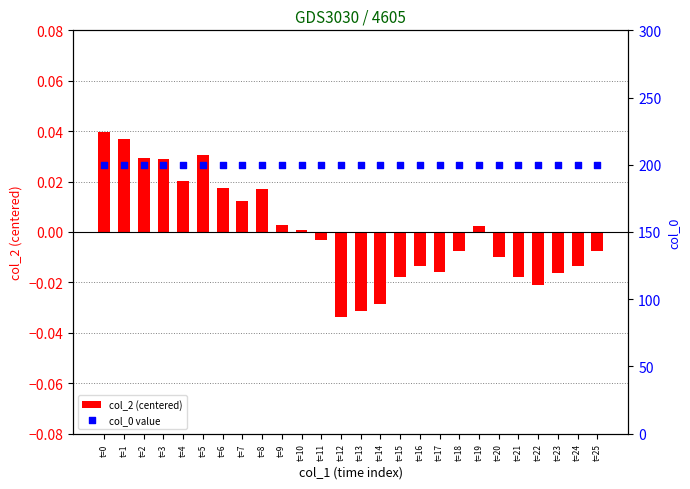

Which series reaches the minimum Y coordinate?

col_2 (centered)